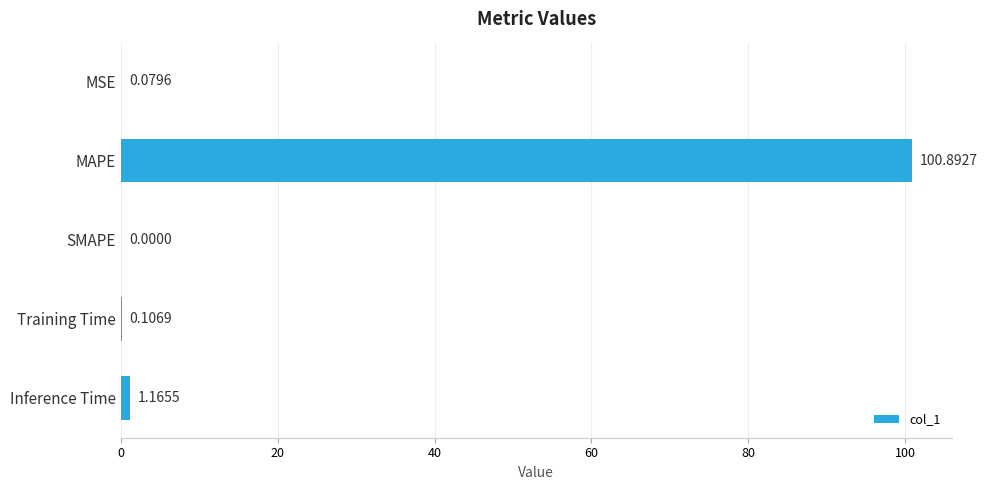

At which label is the value closest to 50?

Inference Time